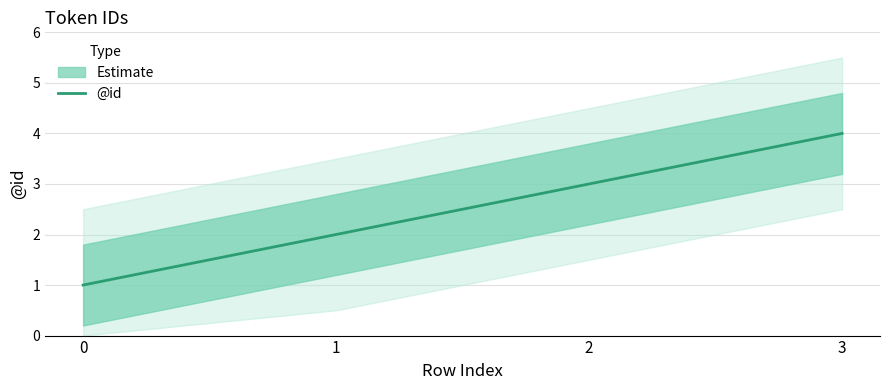

List the labels in order of value, smallest first.

0, 1, 2, 3